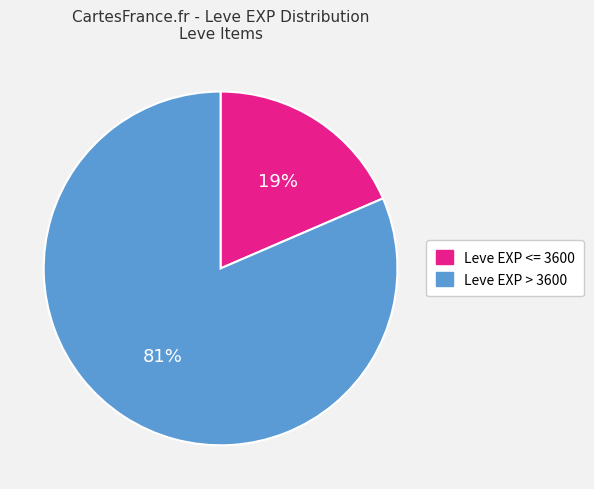

Is the sum of Leve EXP <= 3600 and Leve EXP > 3600 greater than half?

Yes